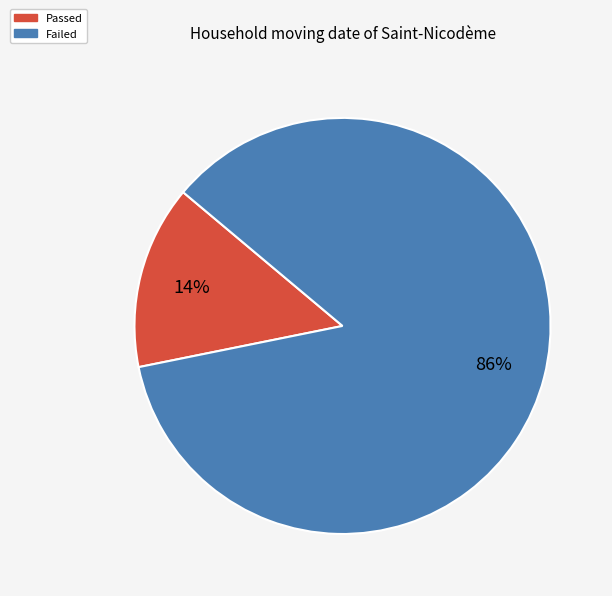

To the nearest percent, what is the average slice percentage?

50%